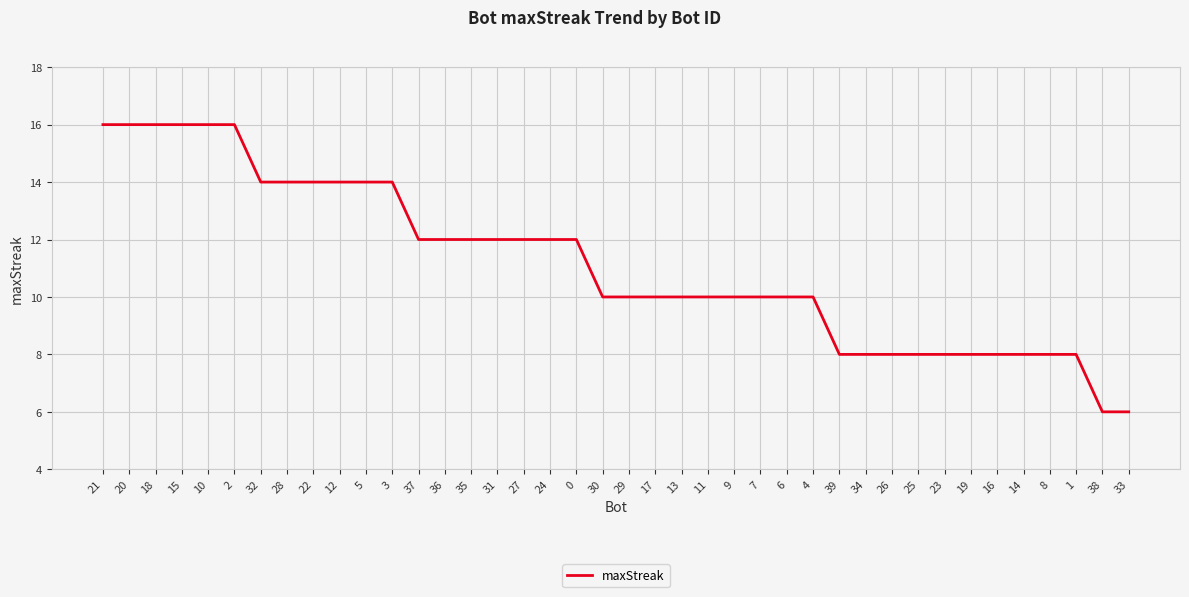

What is the difference between the maximum and minimum values?

10